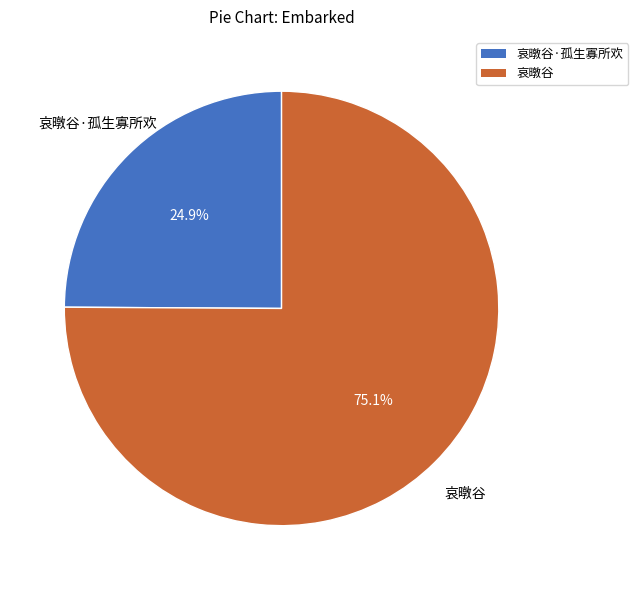

Does any single category account for the majority?

Yes